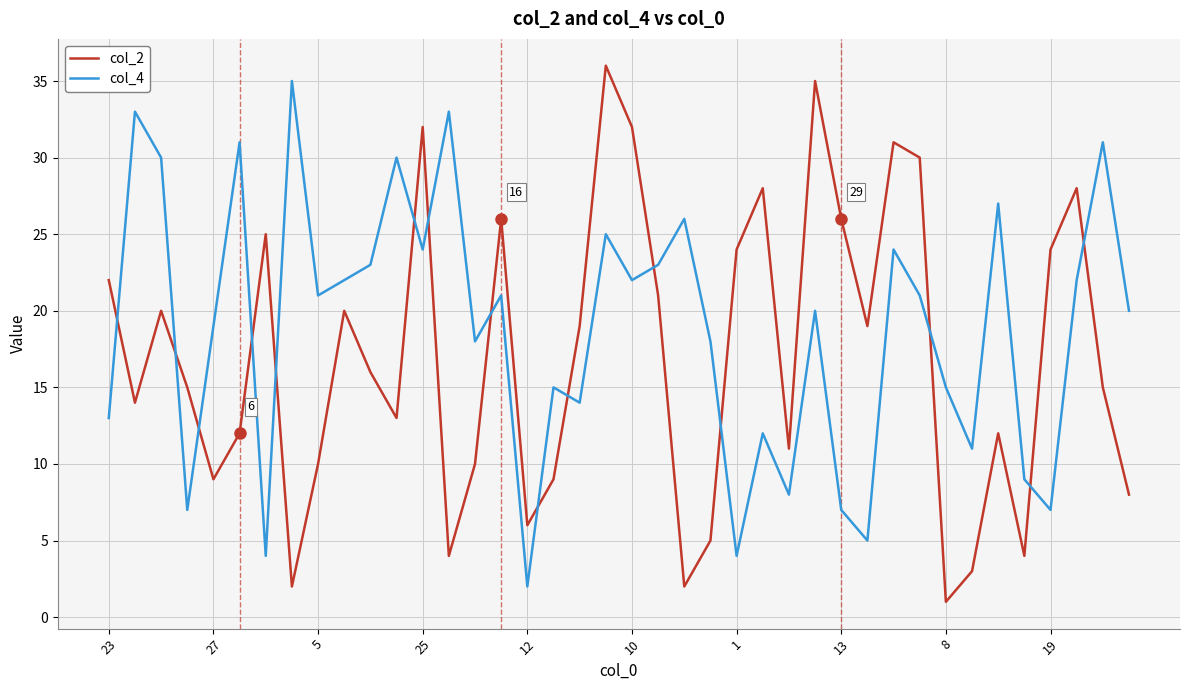

How many lines are shown in the chart?

2